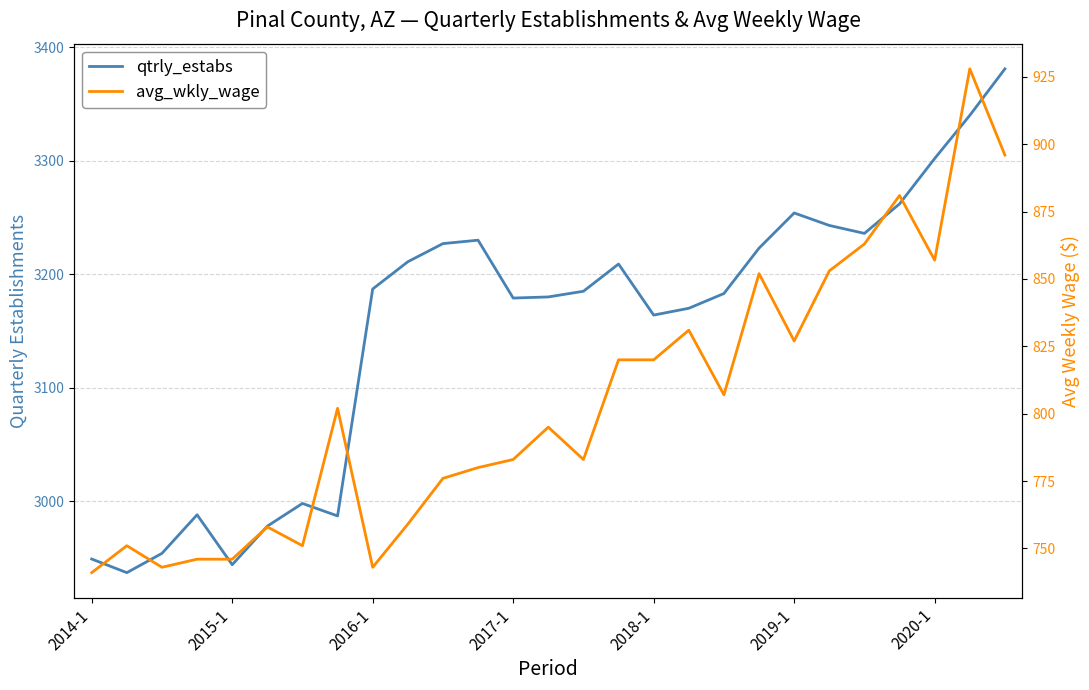

Reading left to right, extract all data points from this chart.

qtrly_estabs: 2949	2937	2954	2988	2944	2978	2998	2987	3187	3211	3227	3230	3179	3180	3185	3209	3164	3170	3183	3223	3254	3243	3236	3262	3302	3340	3381
avg_wkly_wage: 741	751	743	746	746	758	751	802	743	759	776	780	783	795	783	820	820	831	807	852	827	853	863	881	857	928	896